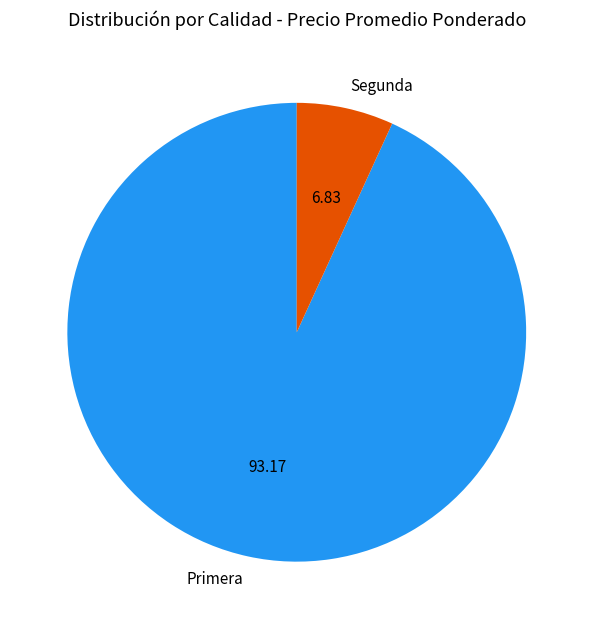

How many segments does this pie chart have?

2